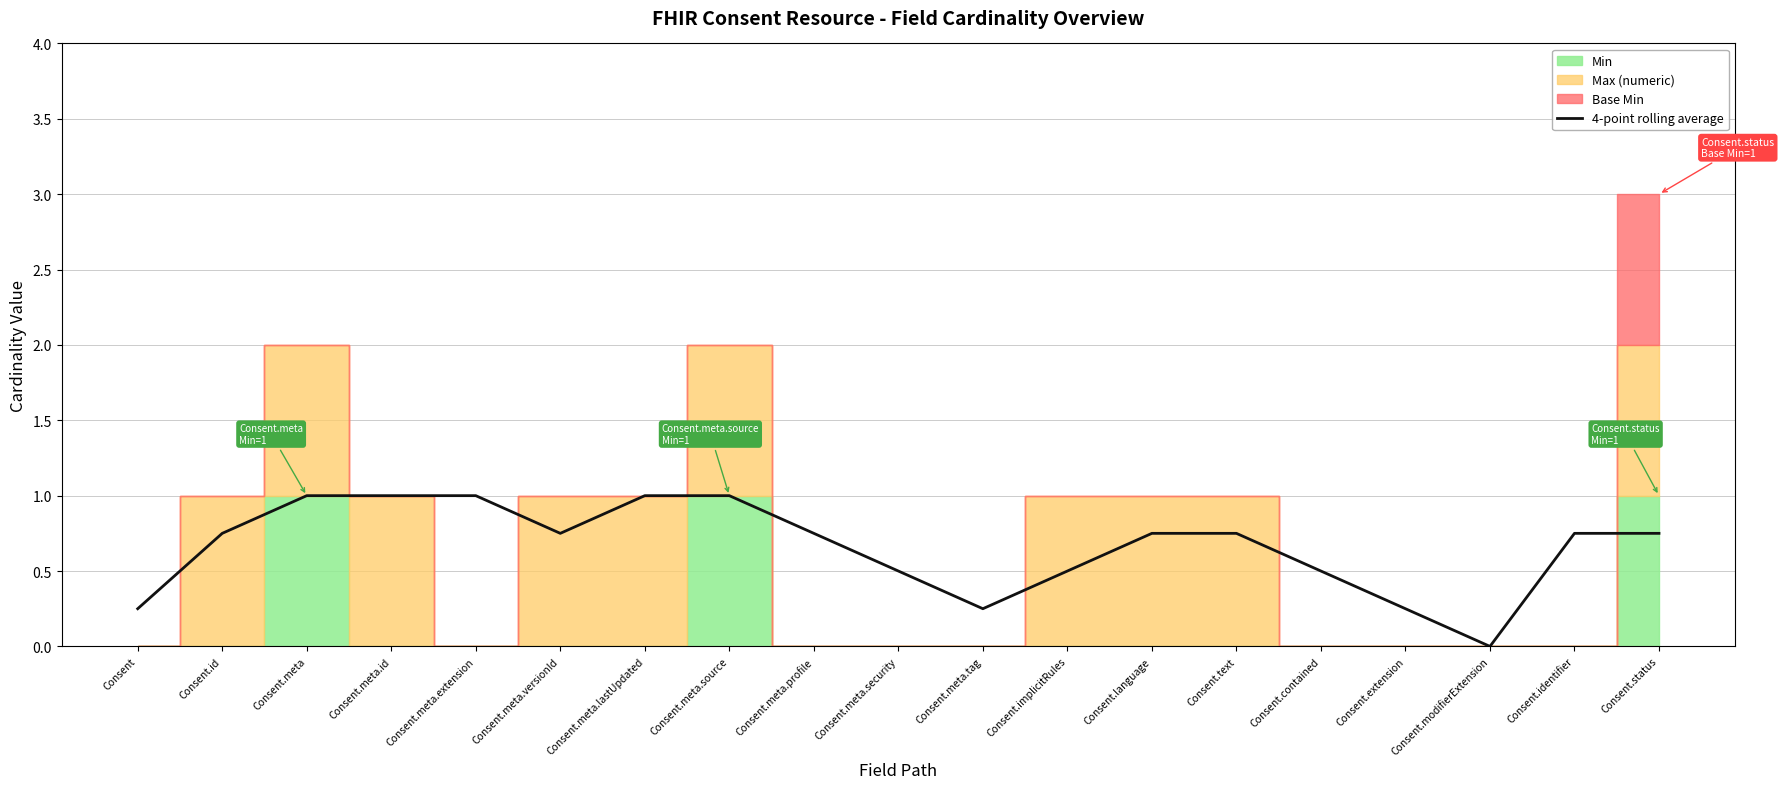

Is this an area chart (filled region under the line)?

No